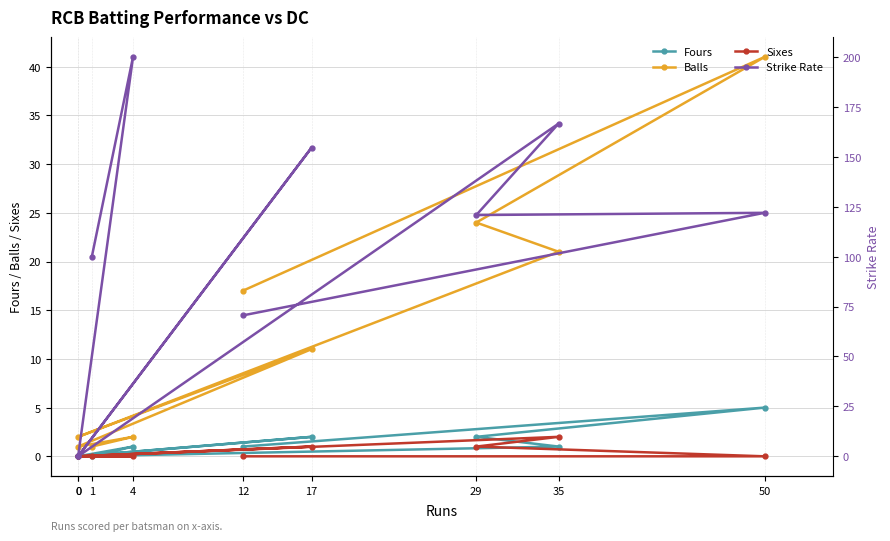

True or false: Strike Rate and Sixes intersect in this chart.

False